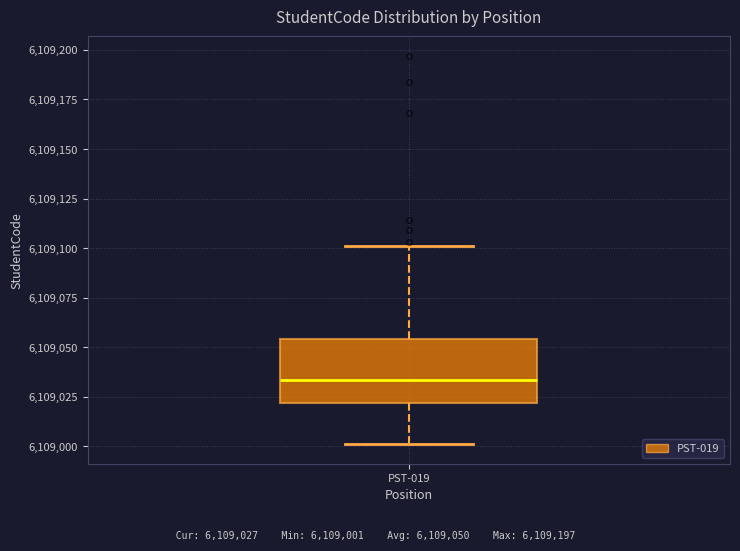

Read this box plot against the y-axis: the position of the median line, the range covered by the box, and the ends of both whiskers. The values are not printed on the chart, so give them approximately, as read against the axis.

median 6109035, box 6109020 to 6109055, whiskers 6109000 to 6109100